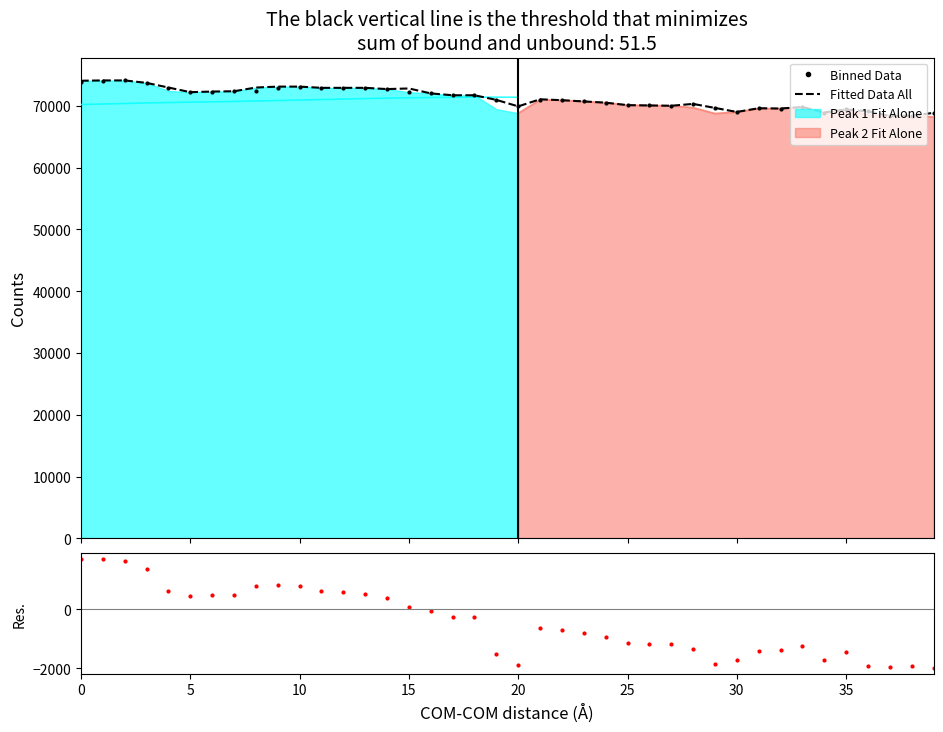

What is the minimum value for Fitted Data All?

68350.0